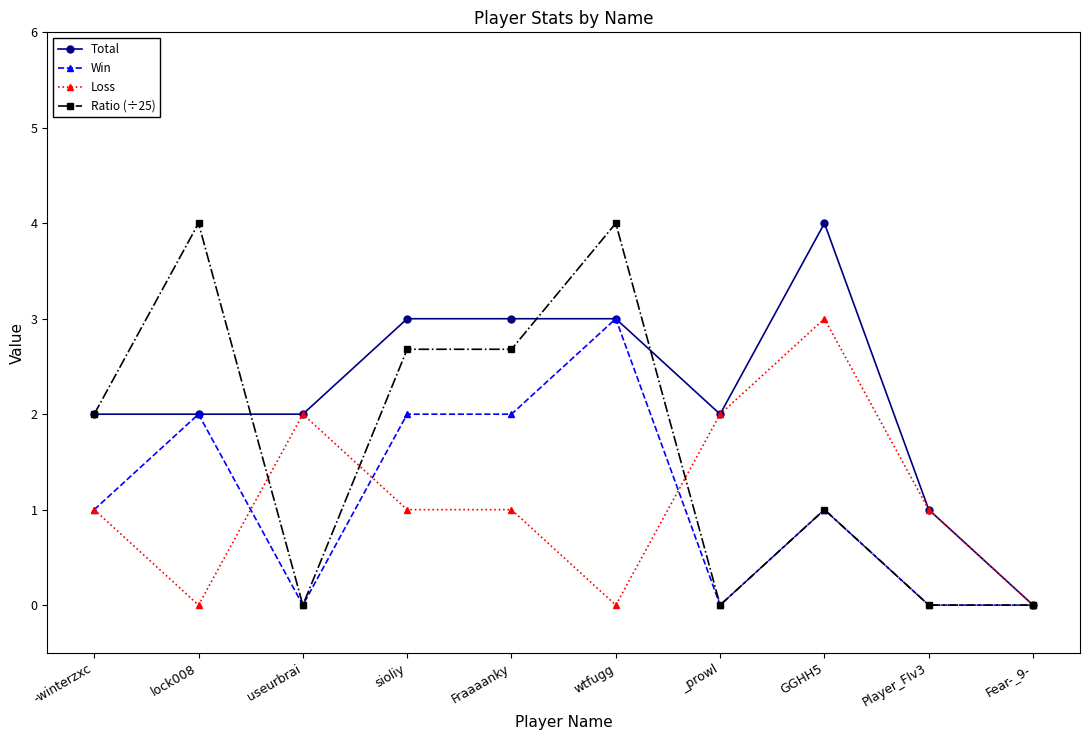

What position from the right is lock008?

9